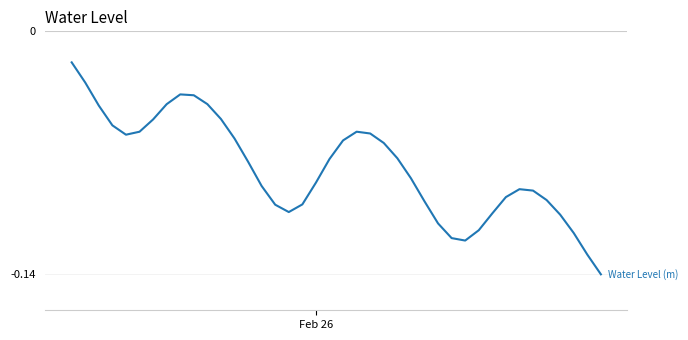

What is the sum of all values?

-3.0